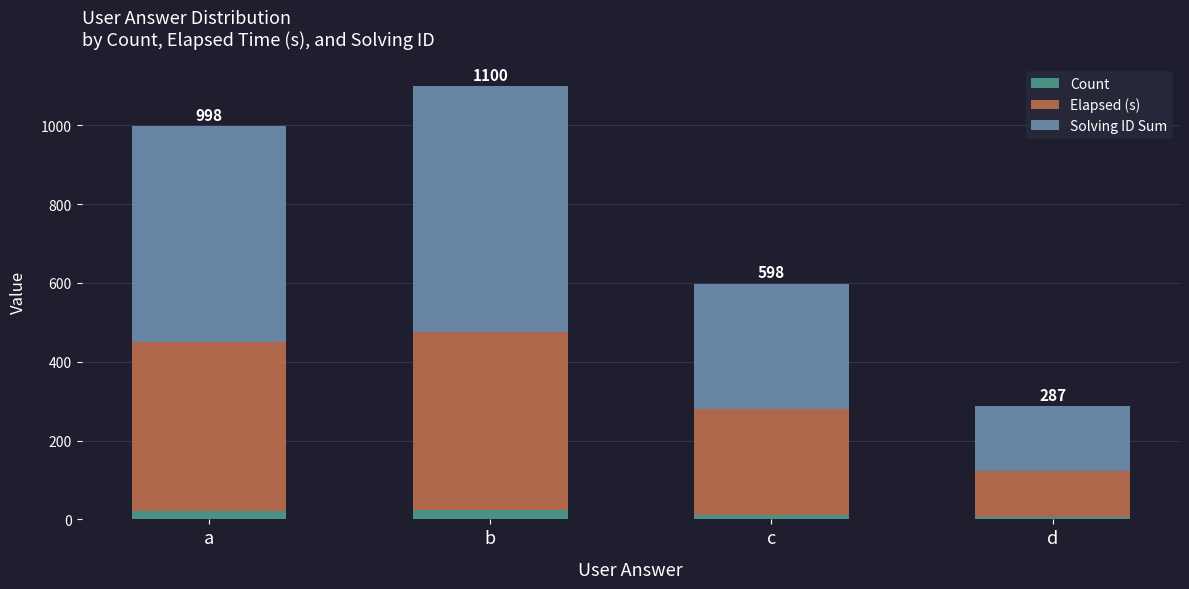

At which category is the sum across all series the highest?

b